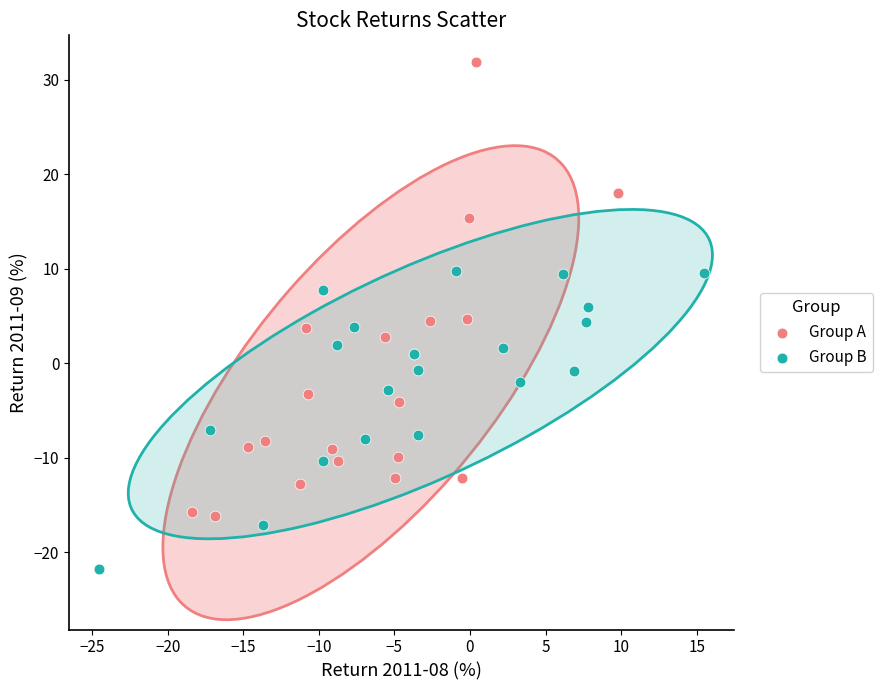

Which series contains the lowest Y value?

Group B